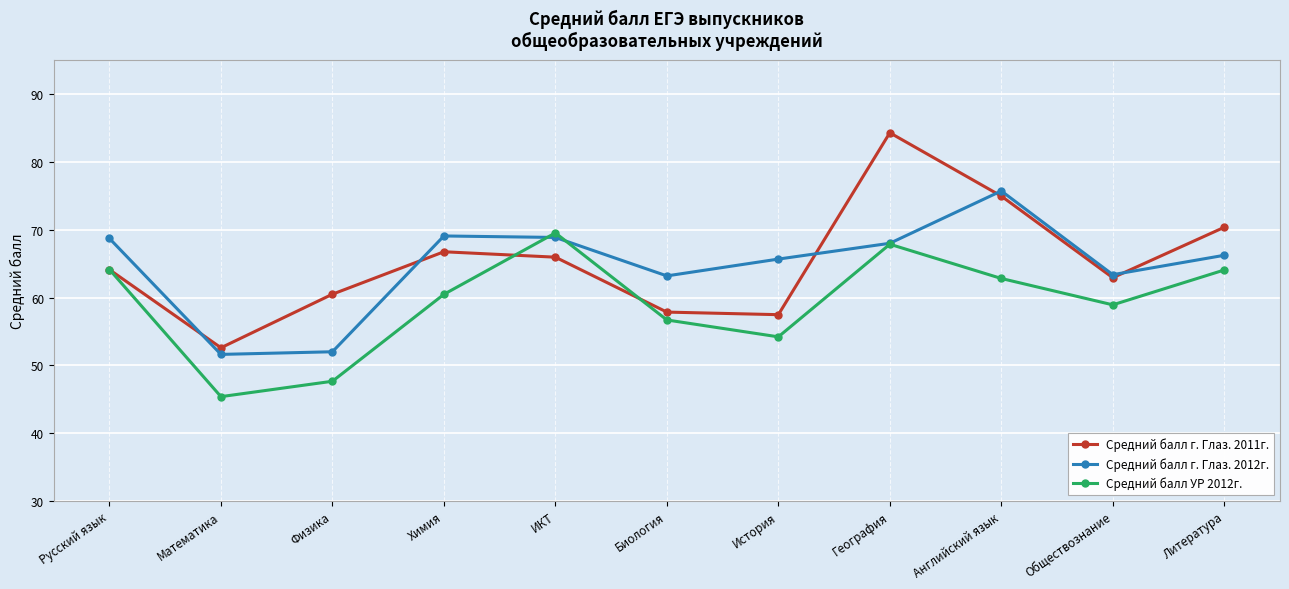

Which series has the largest range (max minus min)?

Средний балл г. Глаз. 2011г.